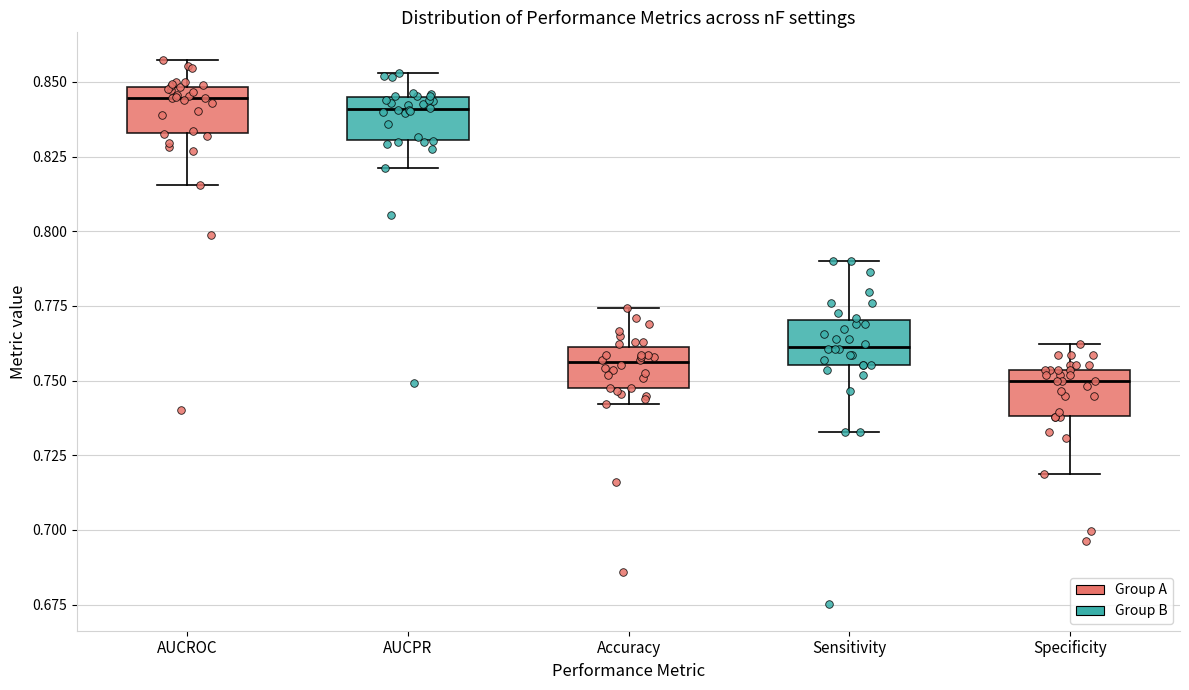

Reading left to right, read every box against the y-axis: the position of its median line, the range the box covers, and the ends of its whiskers. The values are not printed on the chart, so give them approximately, as read against the axis.

AUCROC: median 0.845, box 0.835 to 0.850, whiskers 0.815 to 0.855
AUCPR: median 0.840, box 0.830 to 0.845, whiskers 0.820 to 0.855
Accuracy: median 0.755, box 0.745 to 0.760, whiskers 0.740 to 0.775
Sensitivity: median 0.760, box 0.755 to 0.770, whiskers 0.735 to 0.790
Specificity: median 0.750, box 0.740 to 0.755, whiskers 0.720 to 0.760